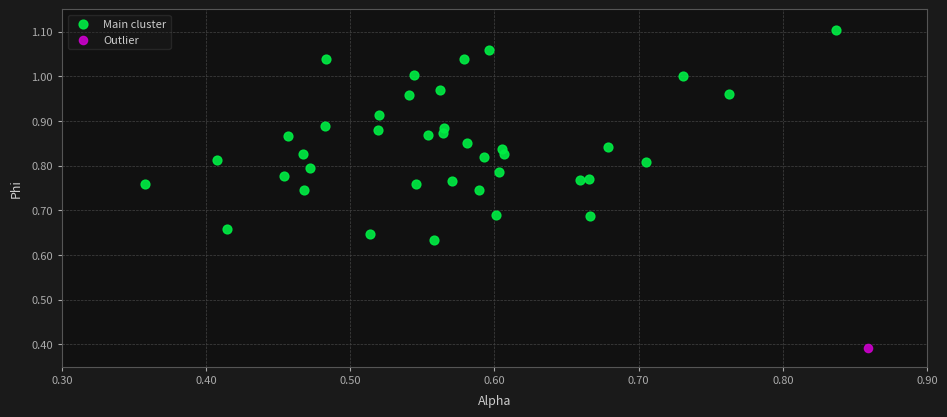

What are all the series names shown in the legend?

Main cluster, Outlier